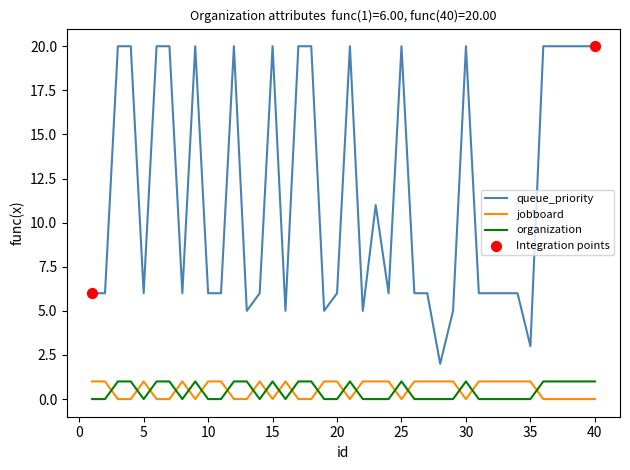

Which series has the largest total across all categories?

queue_priority